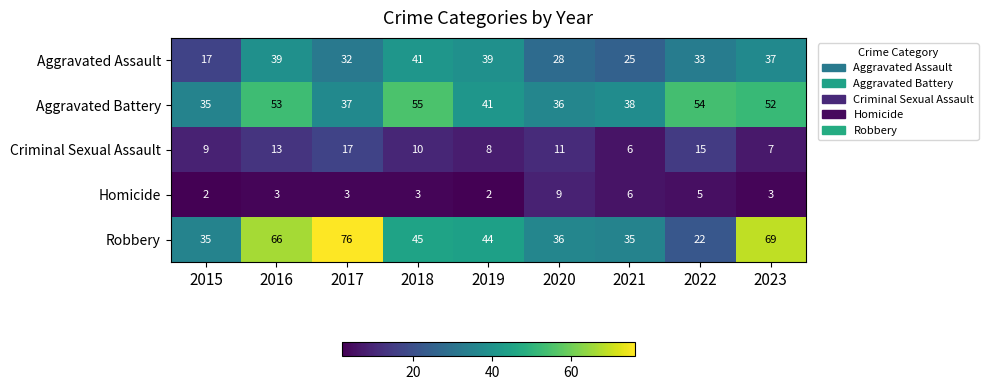

At how many categories does at least one series exceed 74?

1